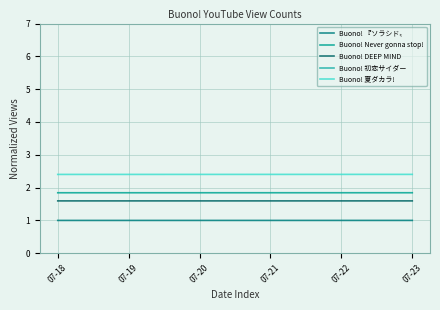

Between 07-19 and 07-20, which series saw the biggest shift?

Buono! 初恋サイダー